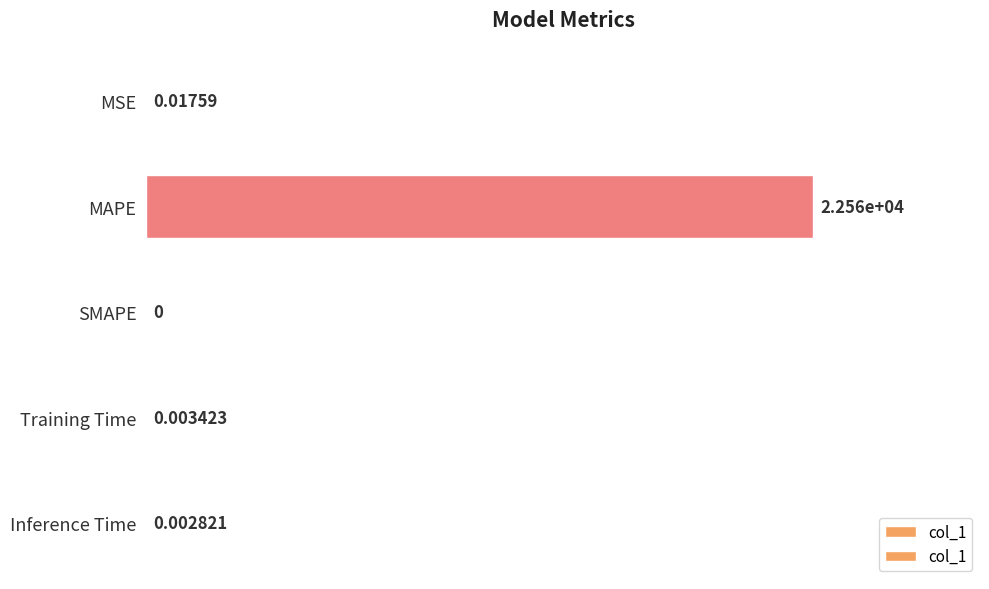

How many series are shown in this chart?

1